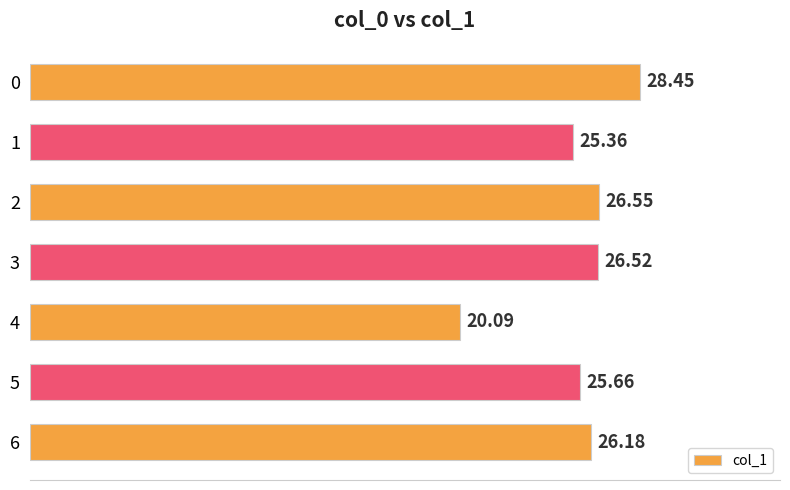

At which label is the value closest to 24?

1